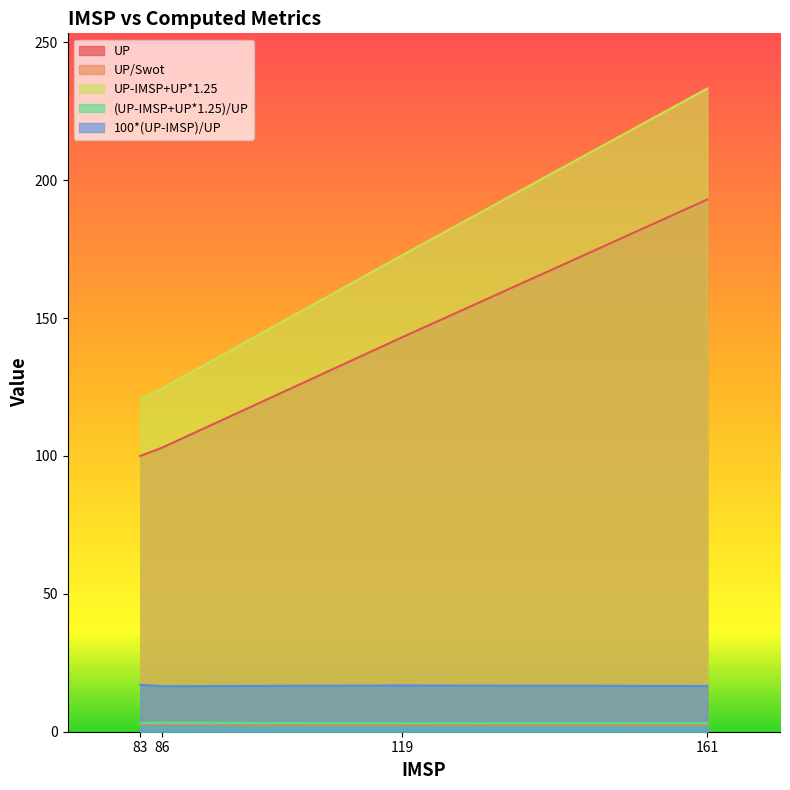

True or false: UP-IMSP+UP*1.25 and UP/Swot intersect in this chart.

False